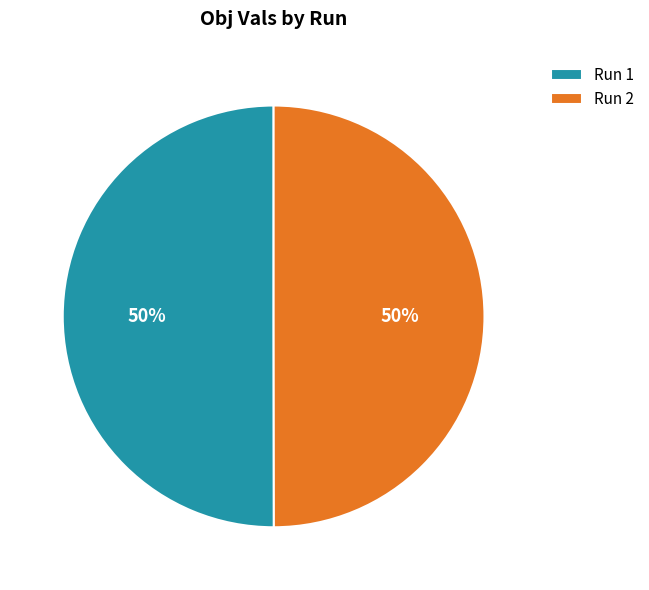

True or false: Run 2 accounts for 50% of the total.

True